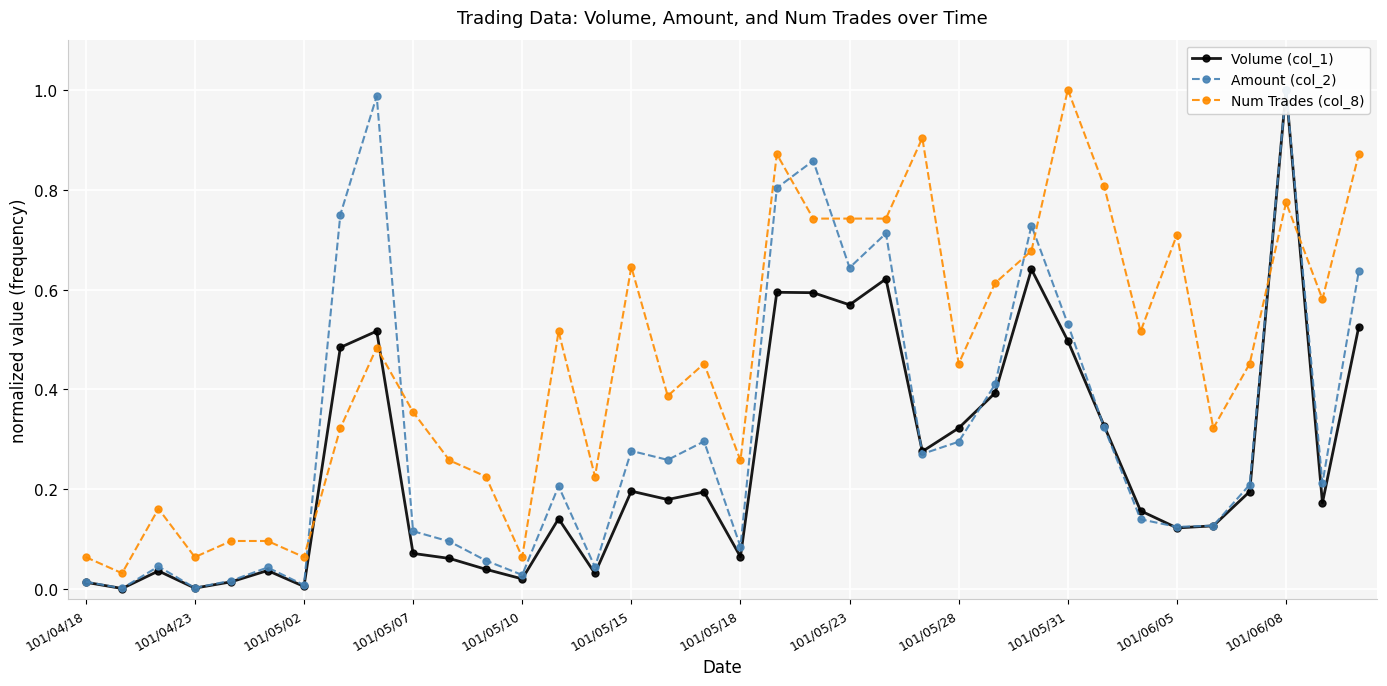

True or false: Num Trades (col_8) has more than 1 points higher than both neighbors.

True